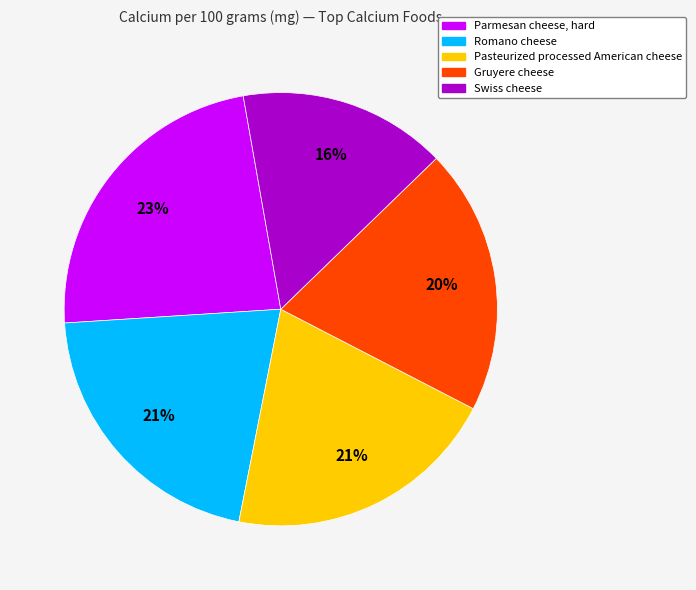

Does any single category account for the majority?

No